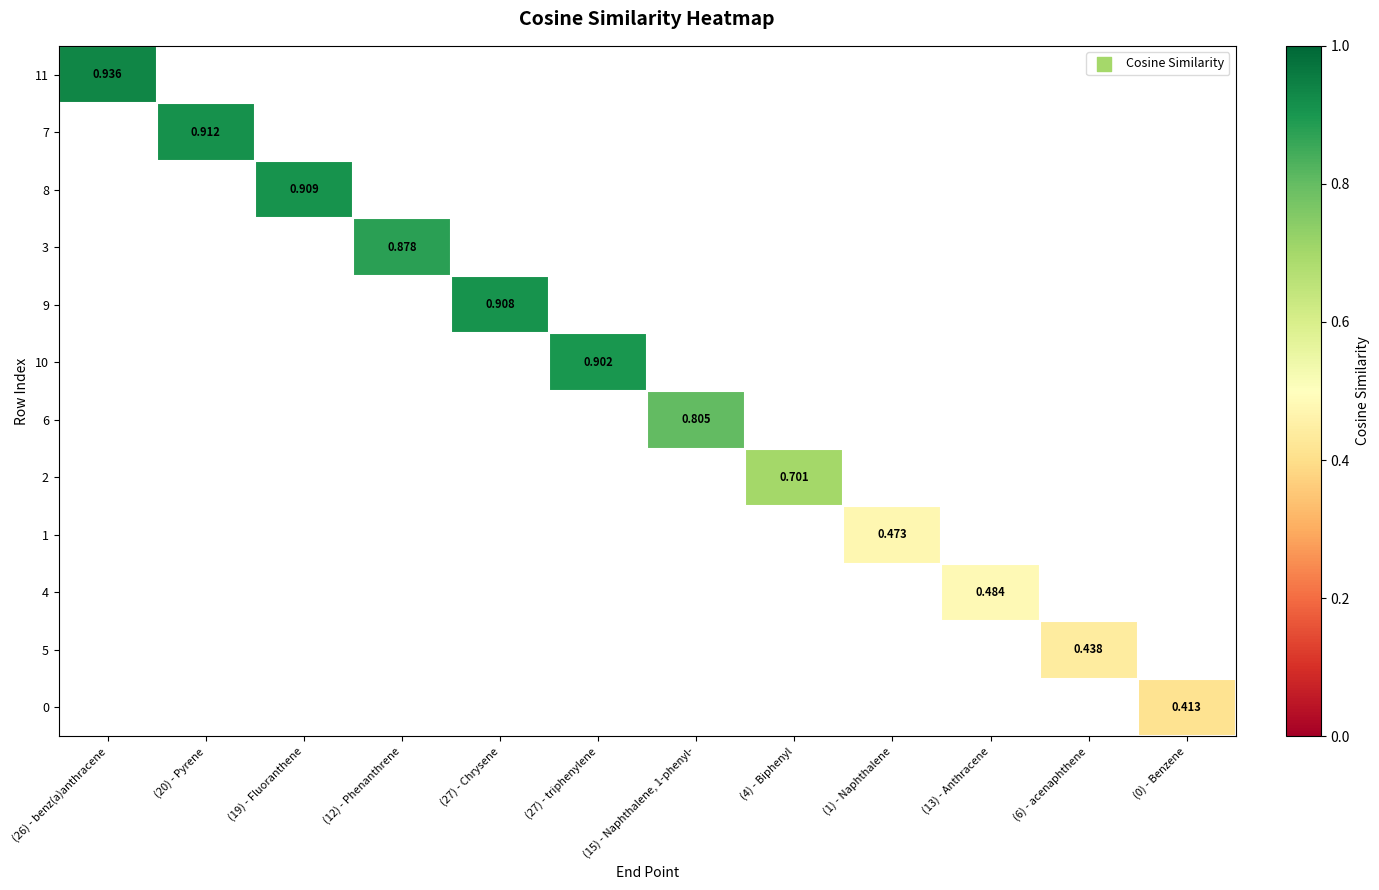

List the labels in order of 10 value, largest first.

(26) - benz(a)anthracene, (20) - Pyrene, (19) - Fluoranthene, (12) - Phenanthrene, (27) - Chrysene, (27) - triphenylene, (15) - Naphthalene, 1-phenyl-, (4) - Biphenyl, (1) - Naphthalene, (13) - Anthracene, (6) - acenaphthene, (0) - Benzene